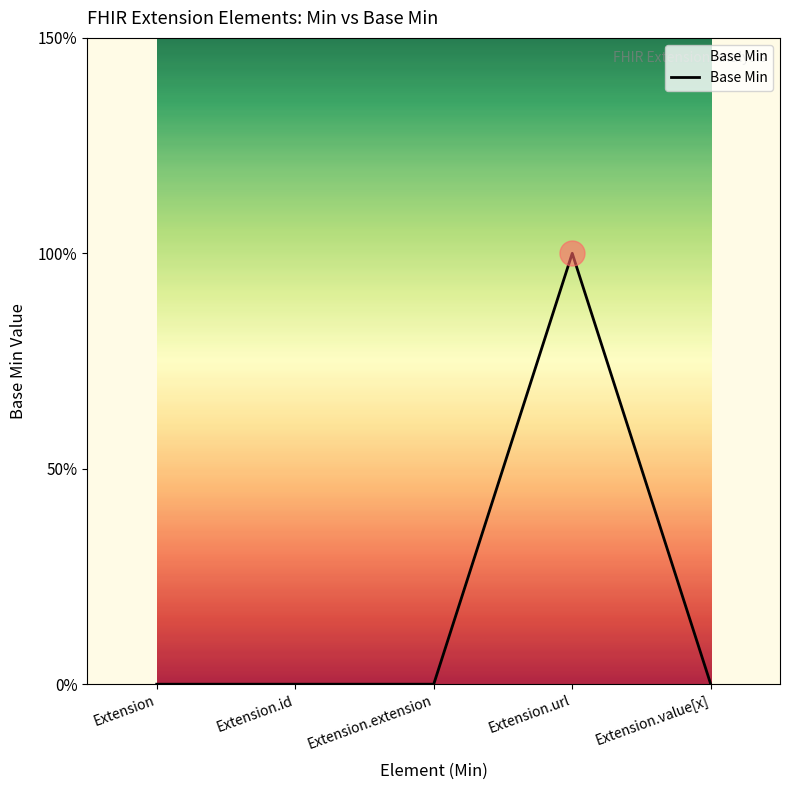

Reading right to left, list all the values displayed in this chart.

0	1	0	0	0